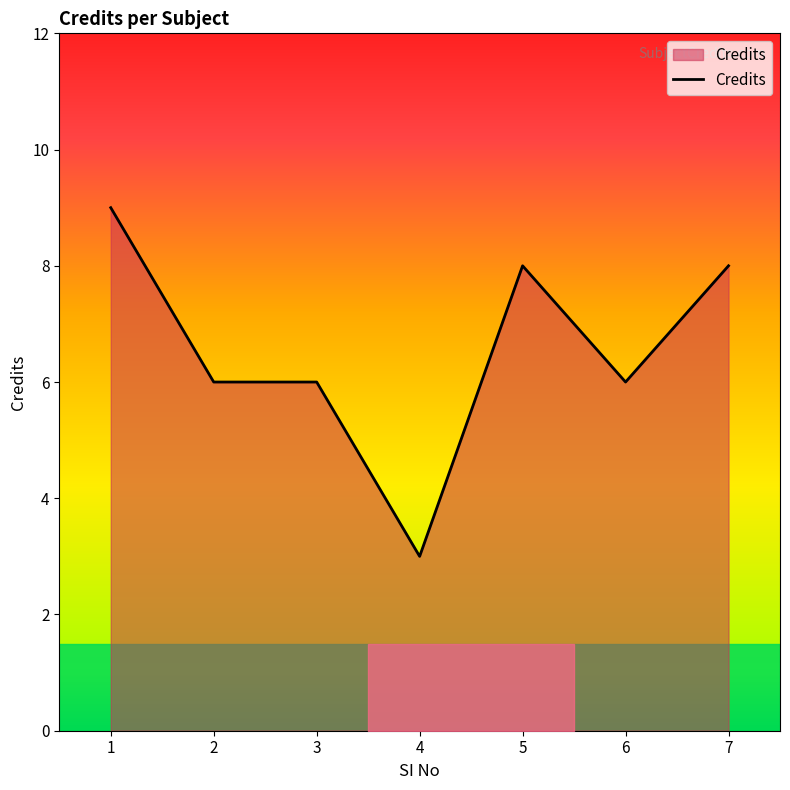

True or false: the data shows 8 at 5.

True